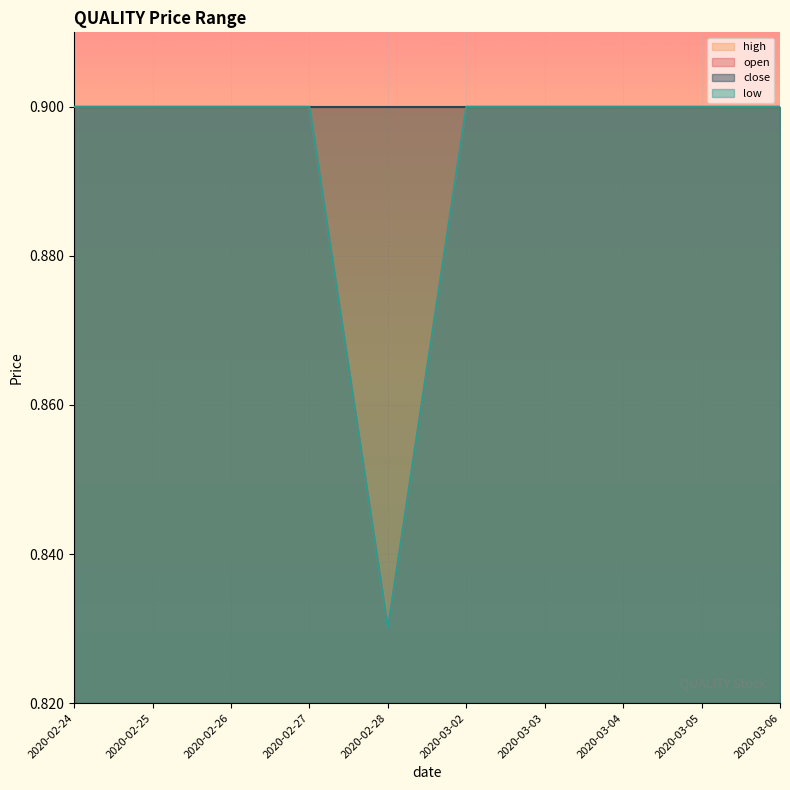

What is the maximum value shown in the chart?

0.9